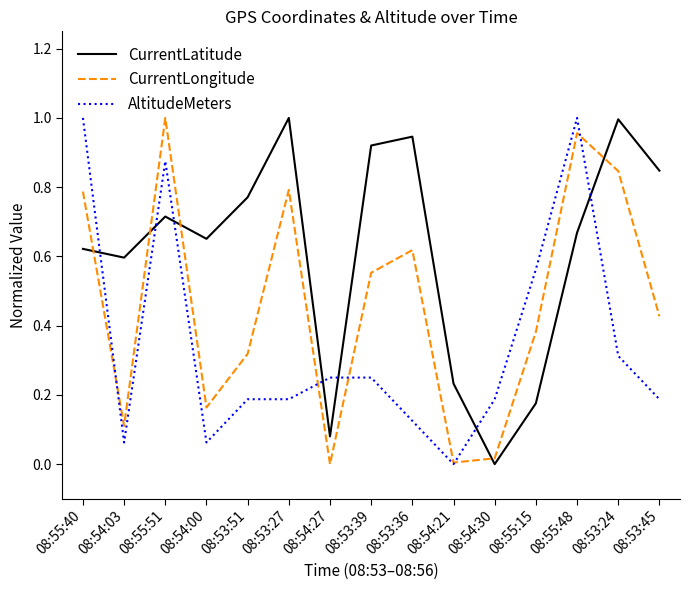

What is the difference between the highest and lowest values at 08:54:03?

0.5